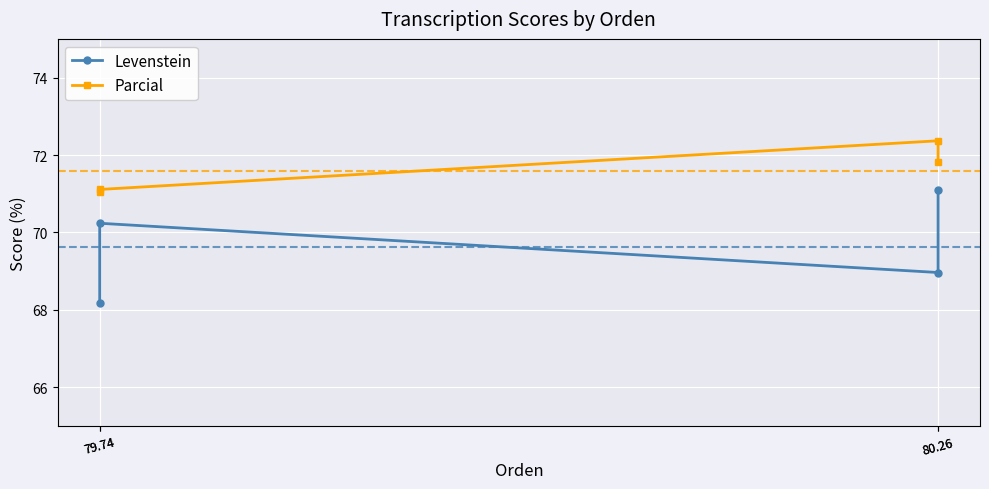

What are all the series names shown in the legend?

Levenstein, Parcial